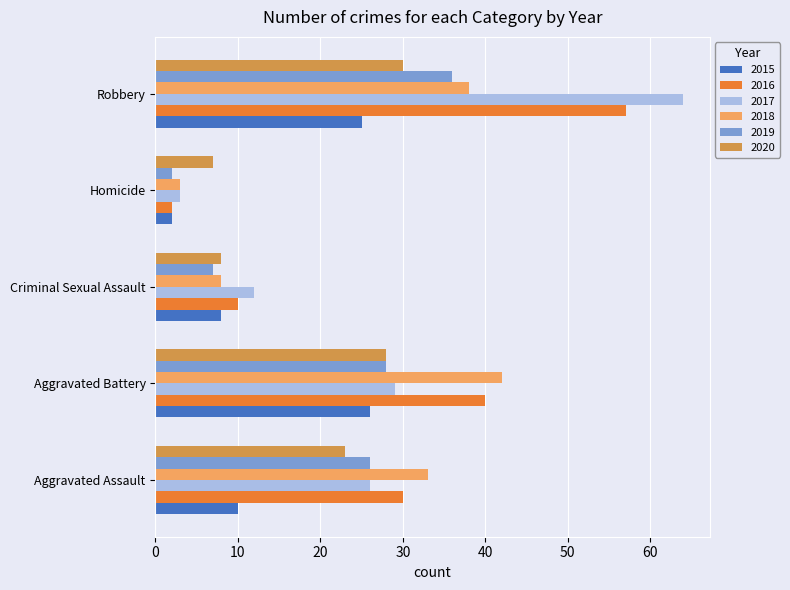

What is the average value of the 2016 series?

28